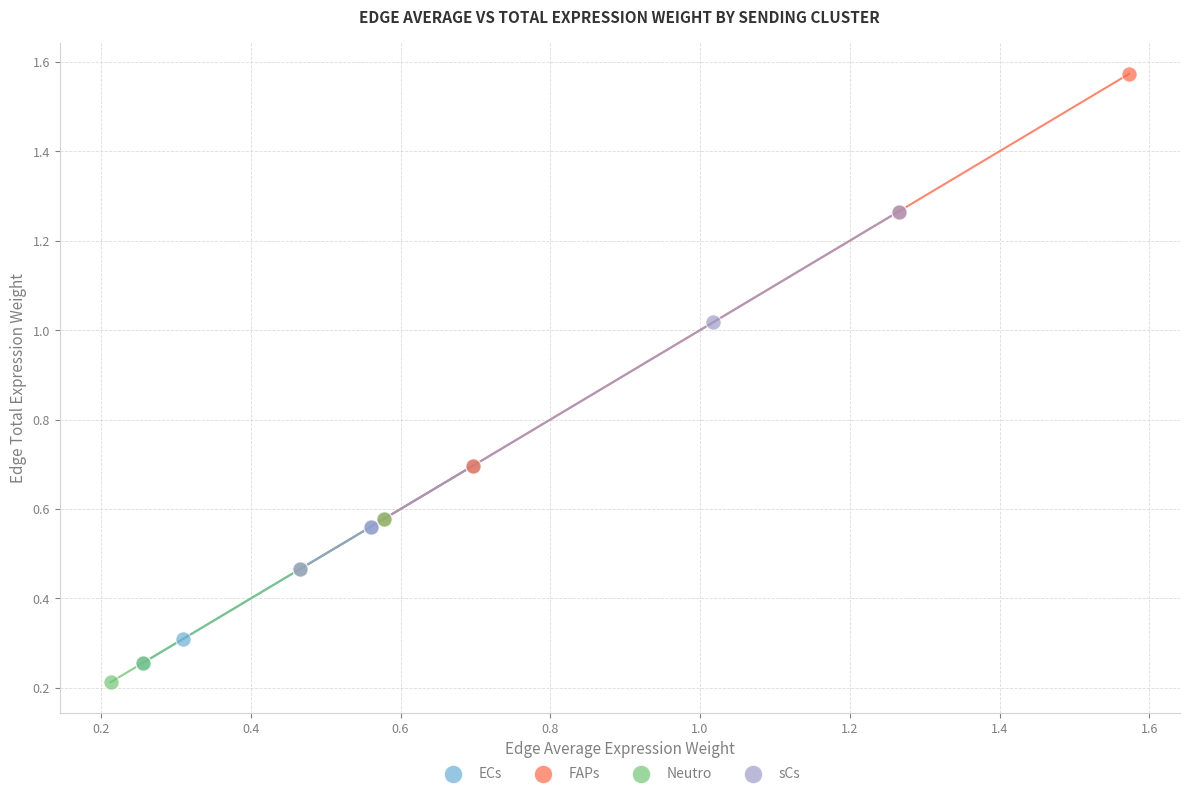

Which series has the largest Y range (max minus min)?

FAPs